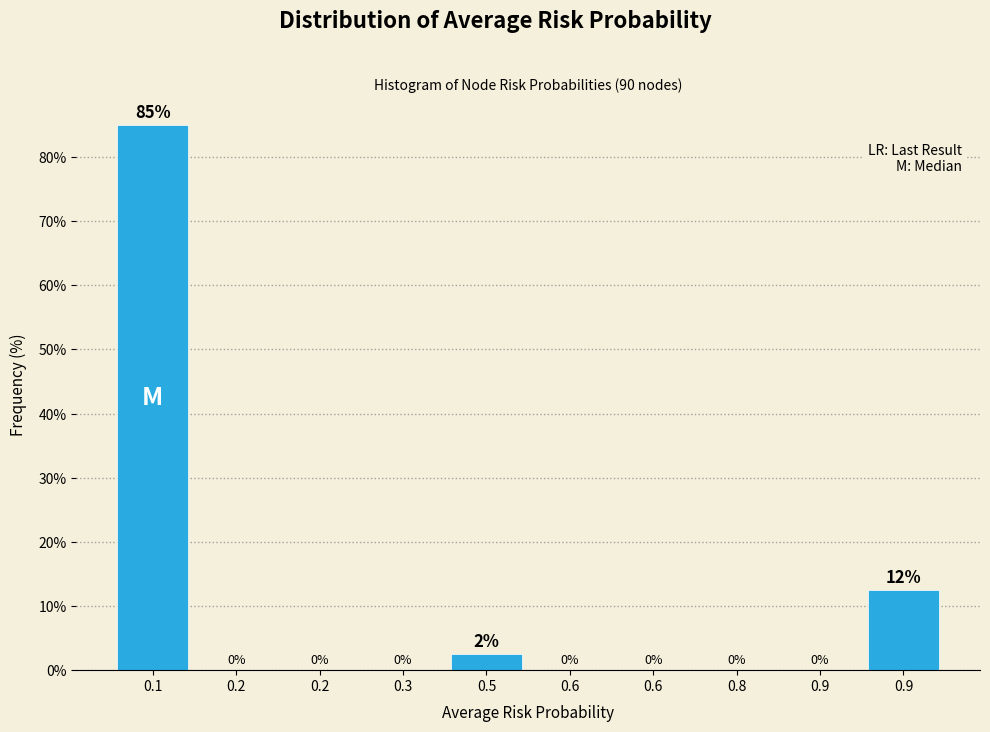

How many values exceed 0?

3